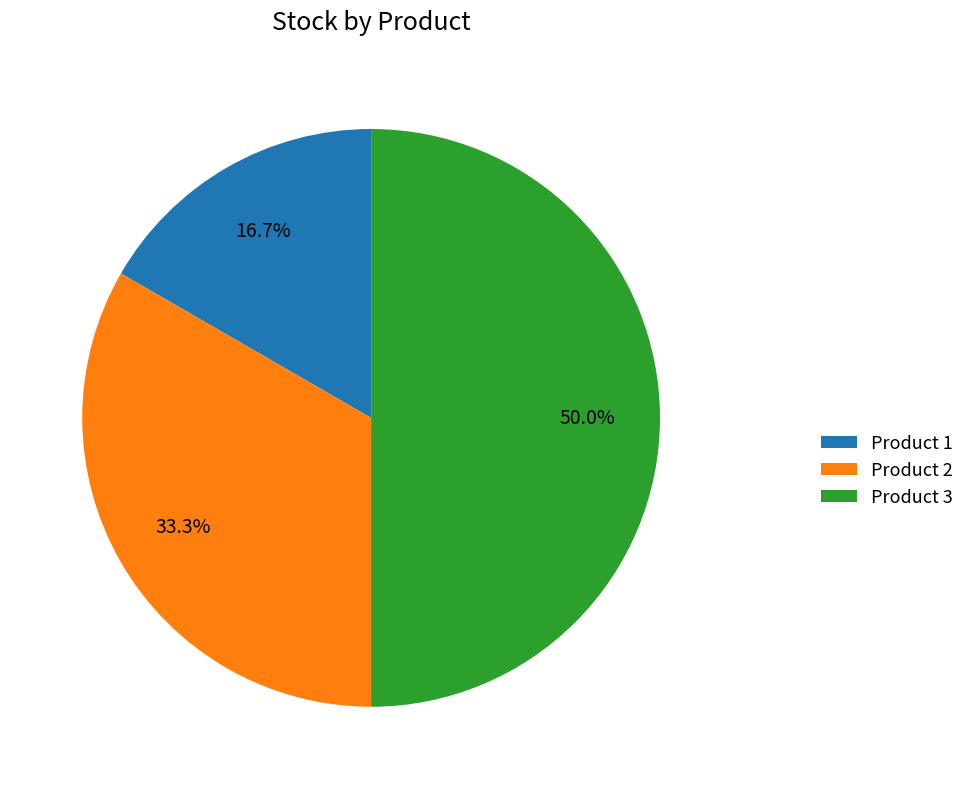

Rank the categories by value from highest to lowest.

Product 3, Product 2, Product 1